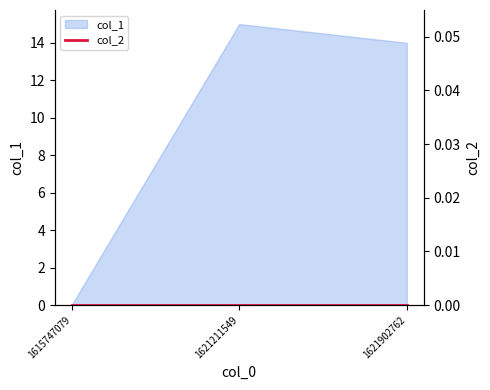

Which category has the highest value across all series?

1621211549